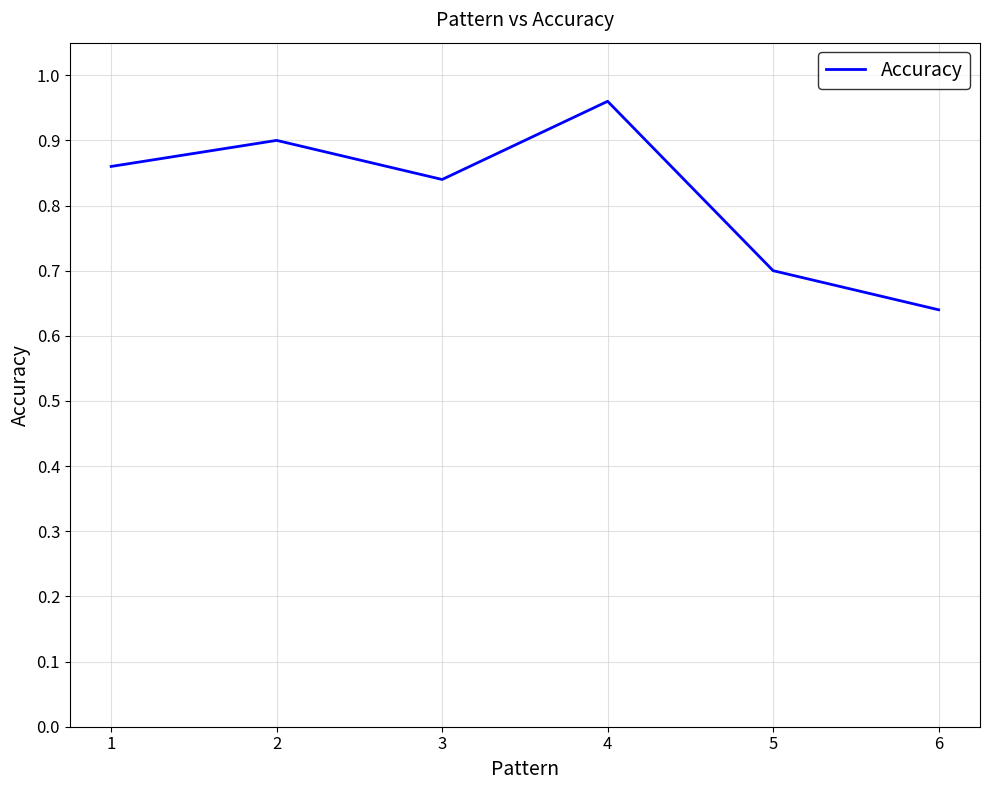

What is the change in value from 4 to 5?

-0.3